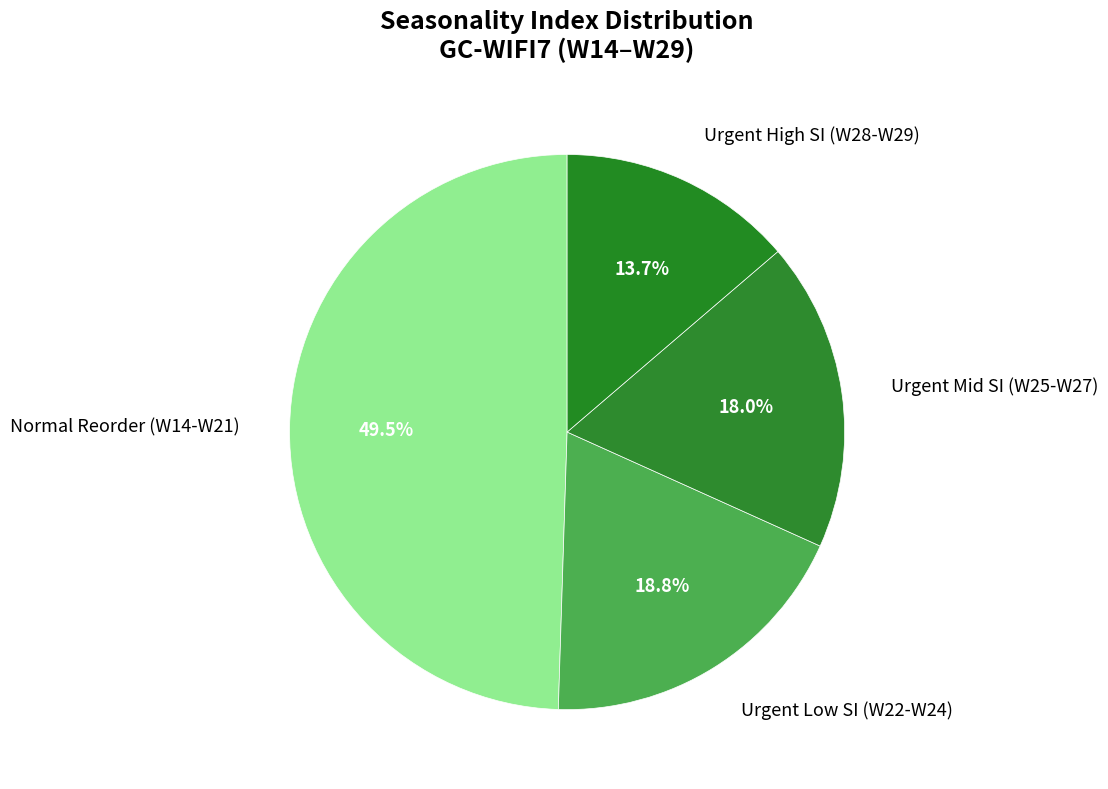

Rank the categories by value from lowest to highest.

Urgent High SI (W28-W29), Urgent Mid SI (W25-W27), Urgent Low SI (W22-W24), Normal Reorder (W14-W21)